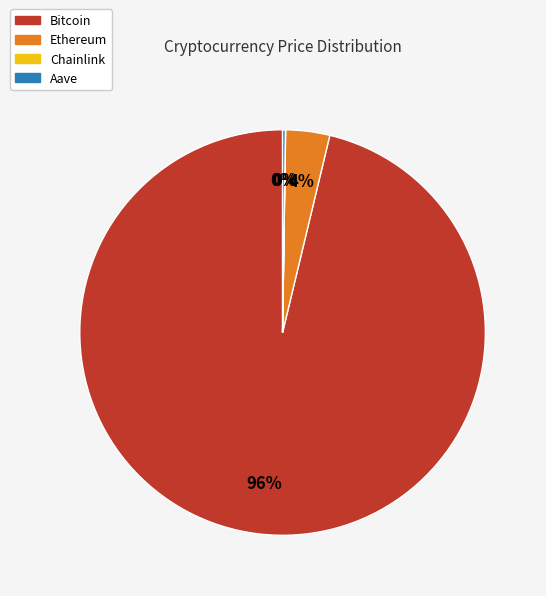

True or false: Ethereum accounts for 4% of the total.

True